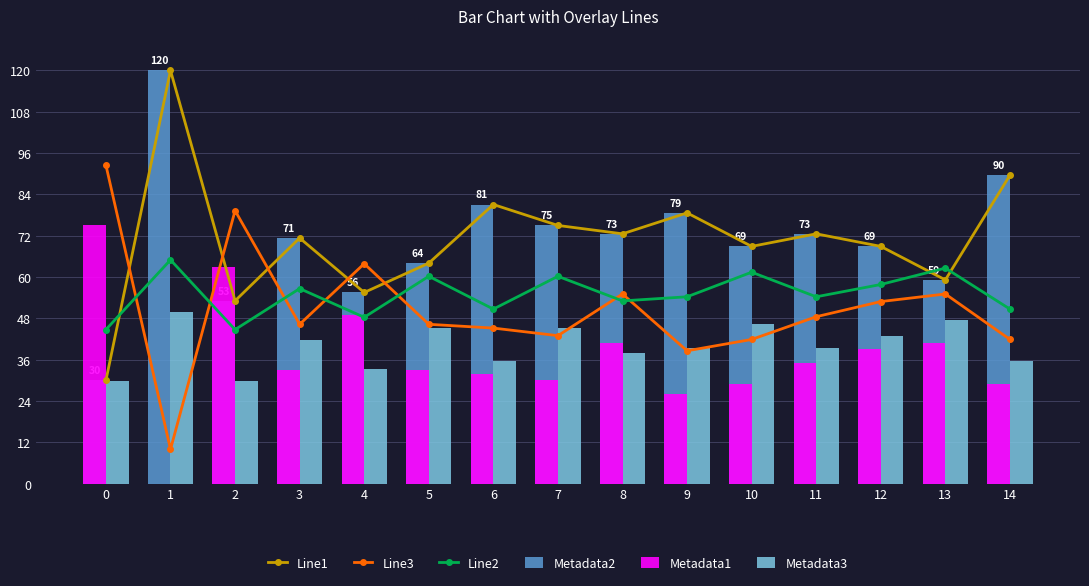

What is the average value of the Line2 series?

55.0